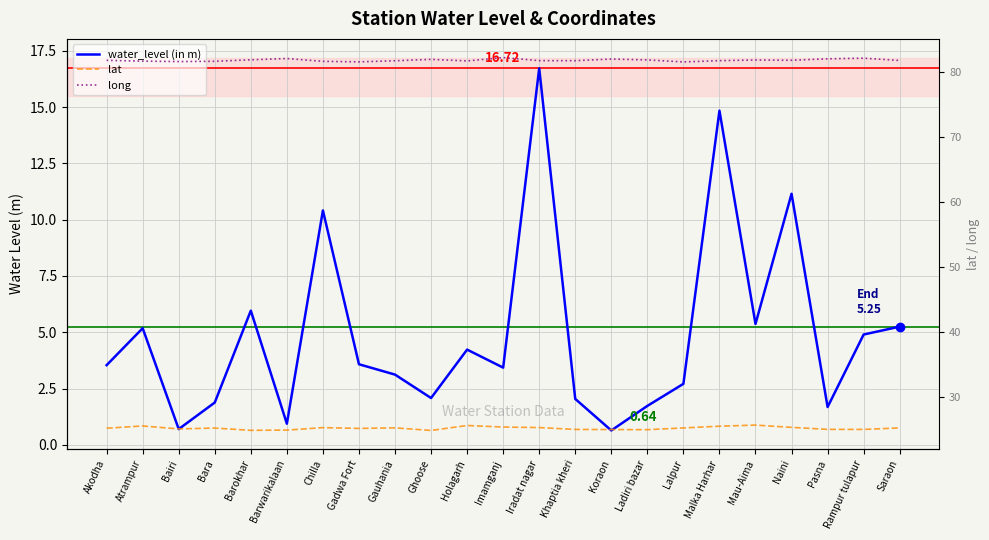

What is the sum of the lat values at Malka Harhar and Gadwa Fort?

50.7